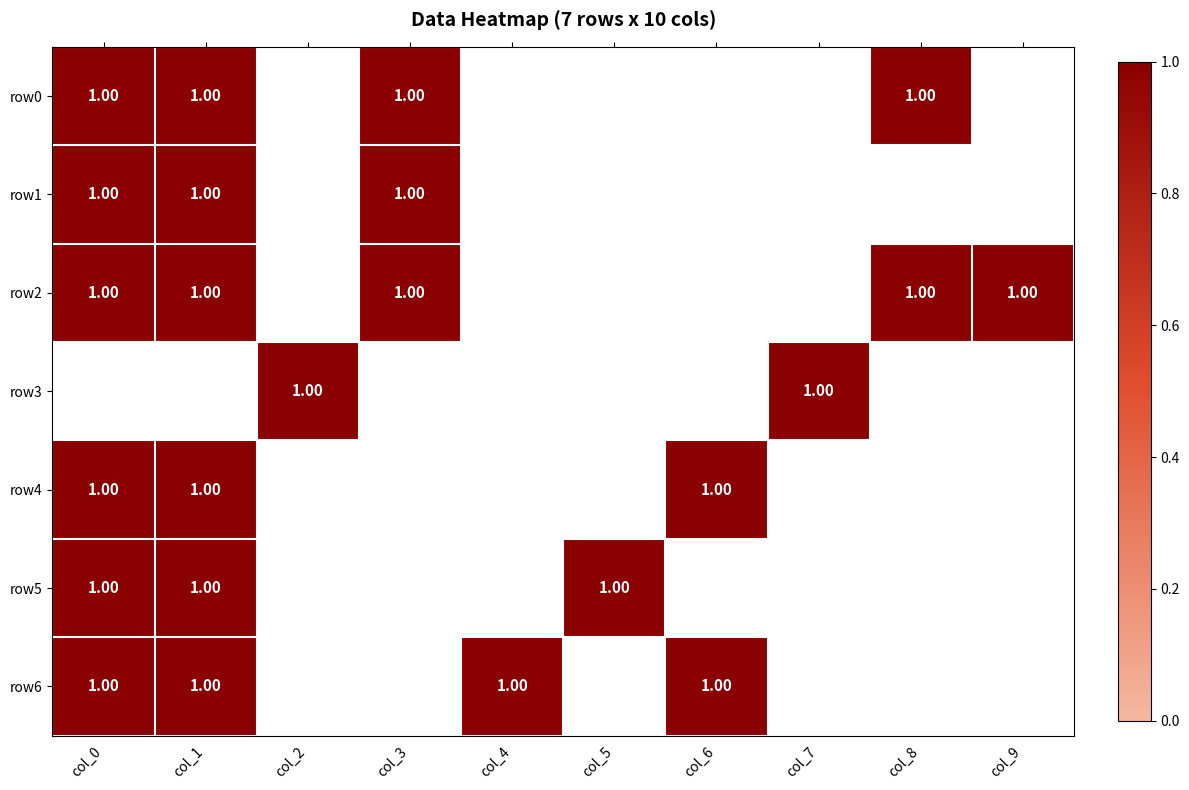

The value of row2 at col_0 is 1. True or false?

True